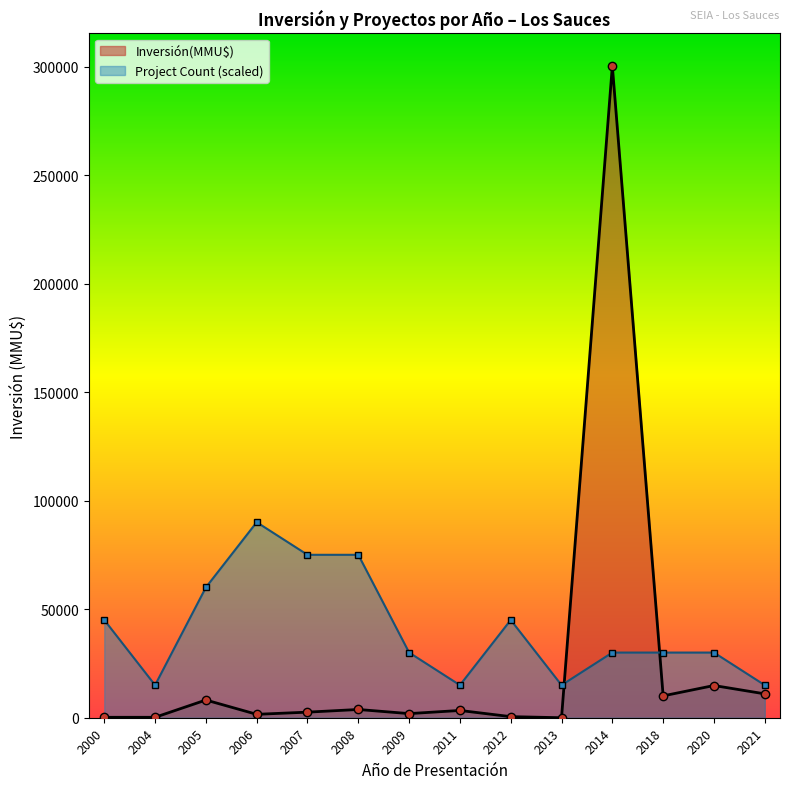

Rank the series by their maximum value, from lowest to highest.

Project Count (scaled), Inversión(MMU$)